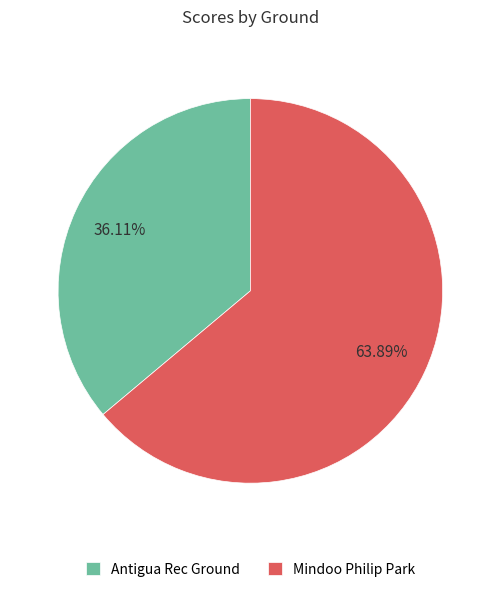

To the nearest percent, what portion does Antigua Rec Ground represent?

36%